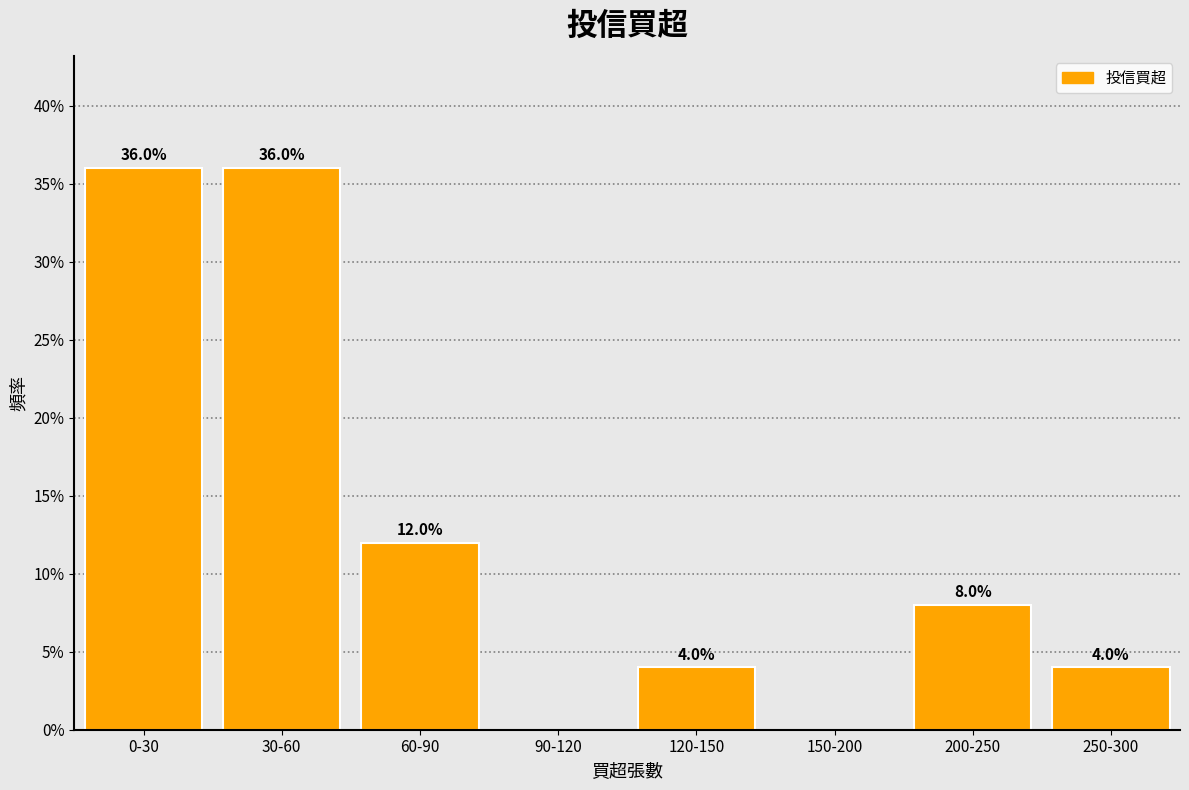

Reading left to right, list all the values displayed in this chart.

0-30=36	30-60=36	60-90=12	90-120=0	120-150=4	150-200=0	200-250=8	250-300=4